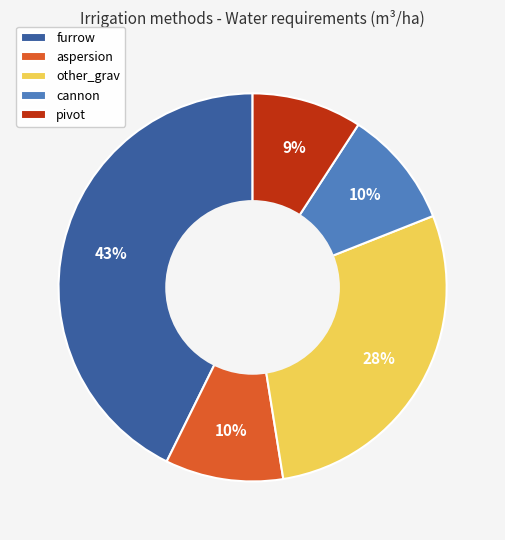

What percentage is the furrow slice, to the nearest percent?

43%